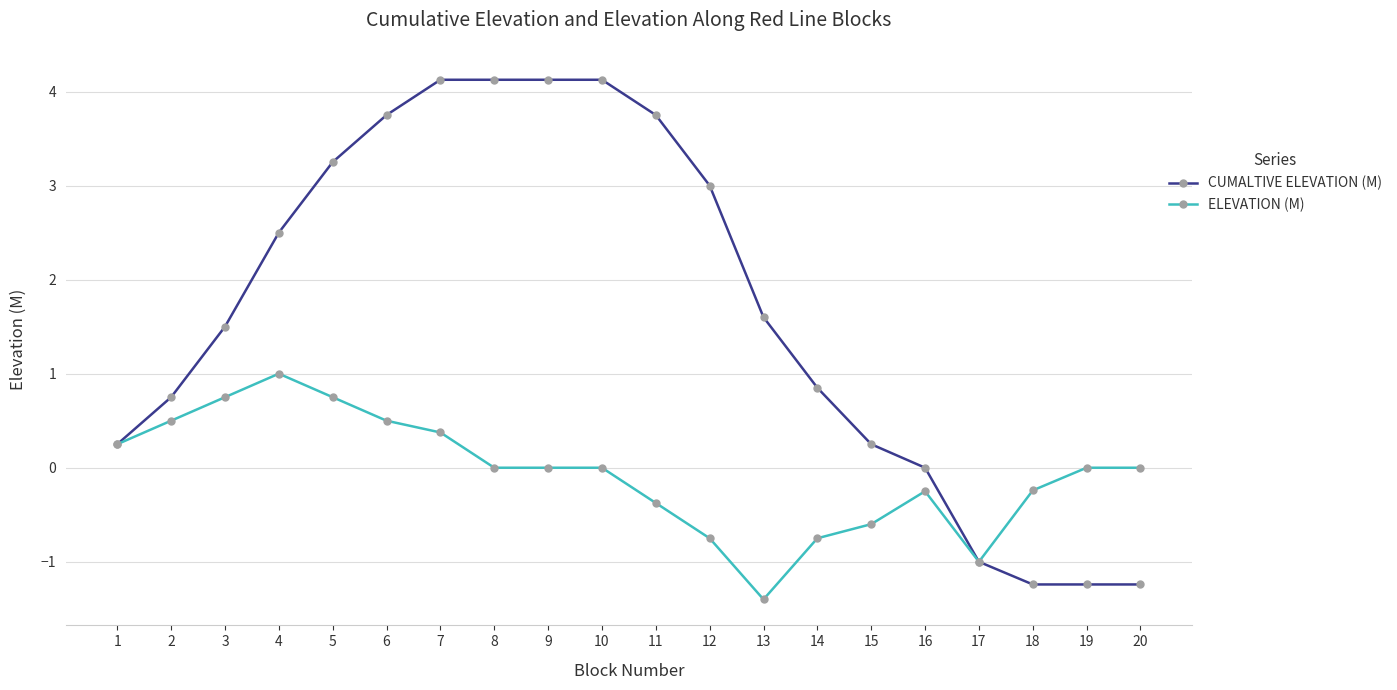

Which category has the lowest value across all series?

13